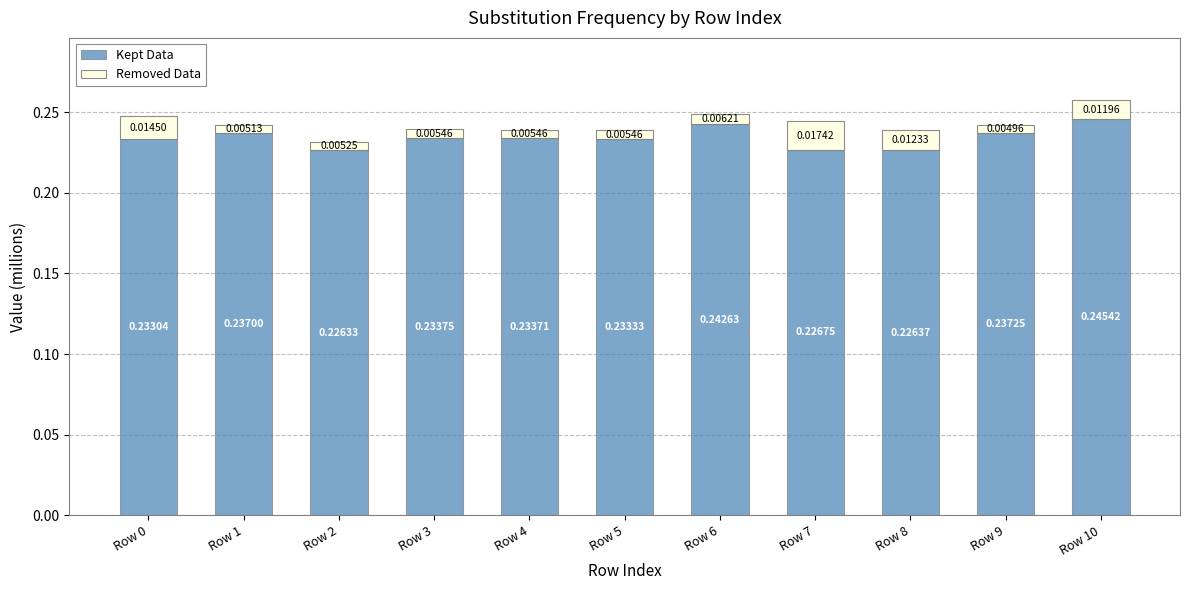

What is the sum of all Kept Data values?

2.6